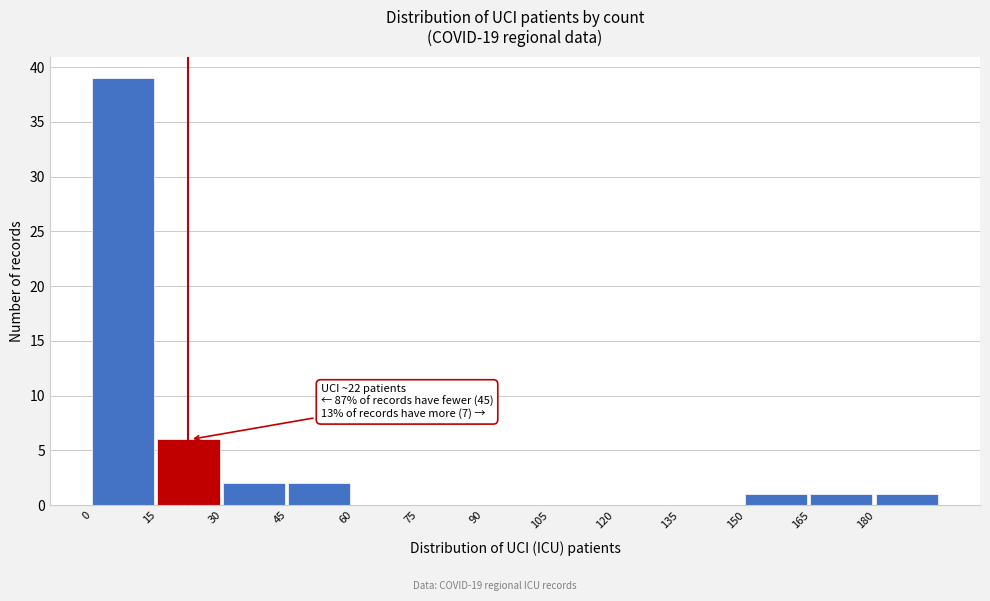

Over which range of the x-axis is the bar tallest?

0 to 15